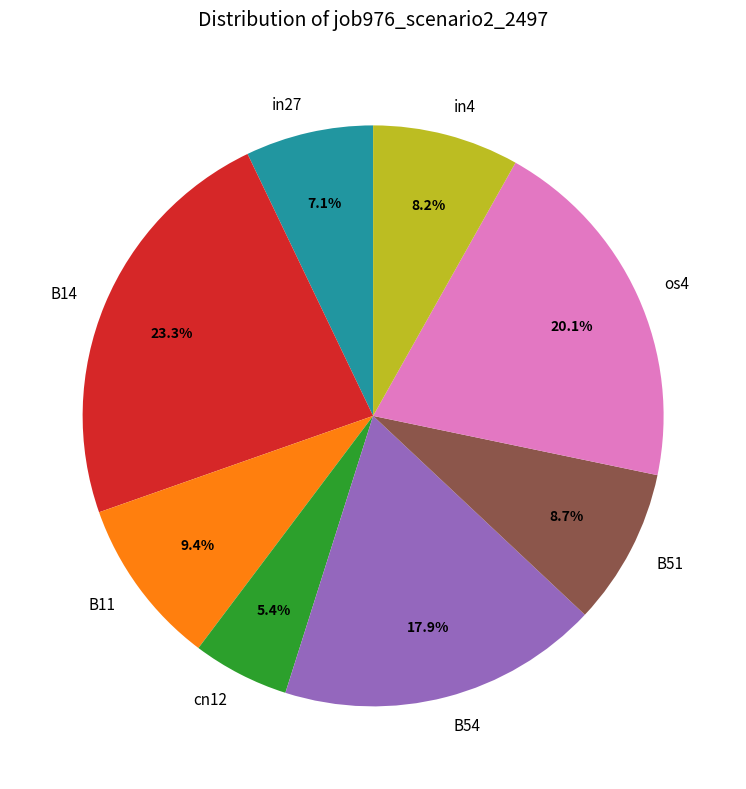

Does B11 represent more than half of the total?

No